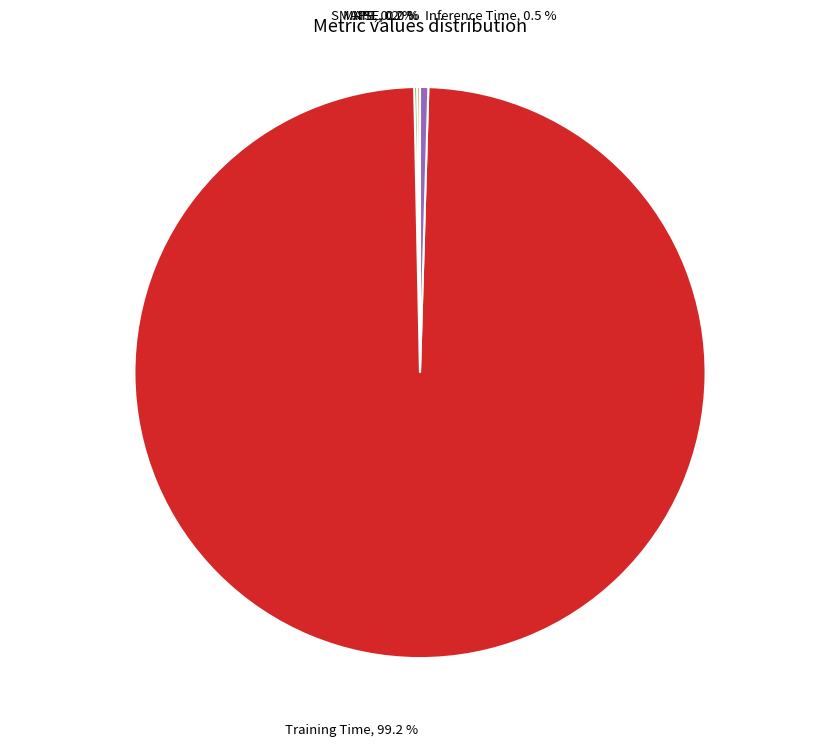

Does any single category account for the majority?

Yes